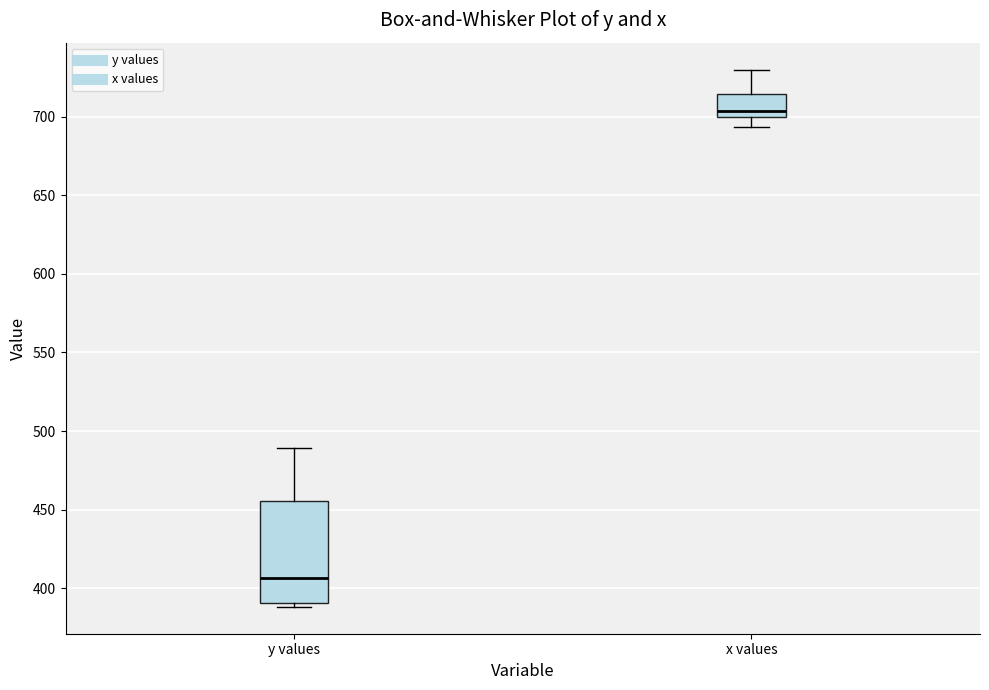

Which box is the tallest, from its lower edge to its upper edge?

y values